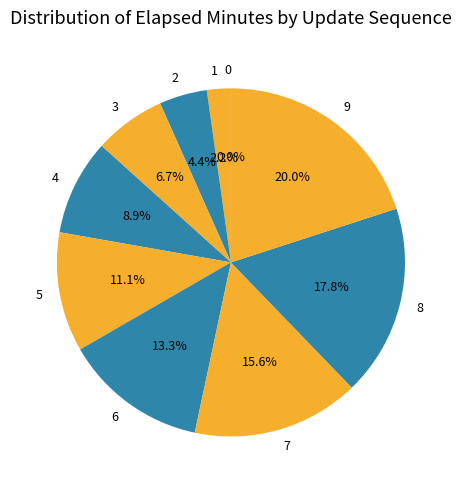

What is the total percentage of 6 and 8?

31.1%